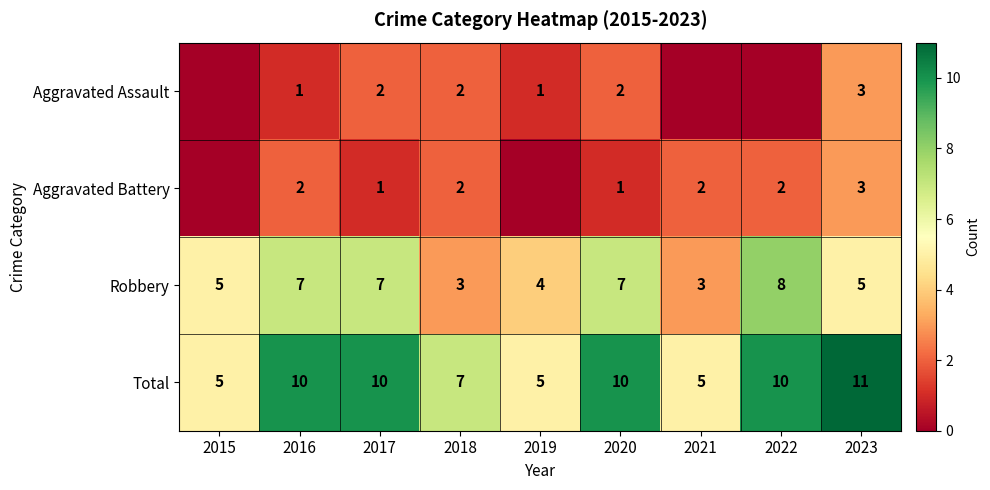

How many categories are shown in the chart?

9